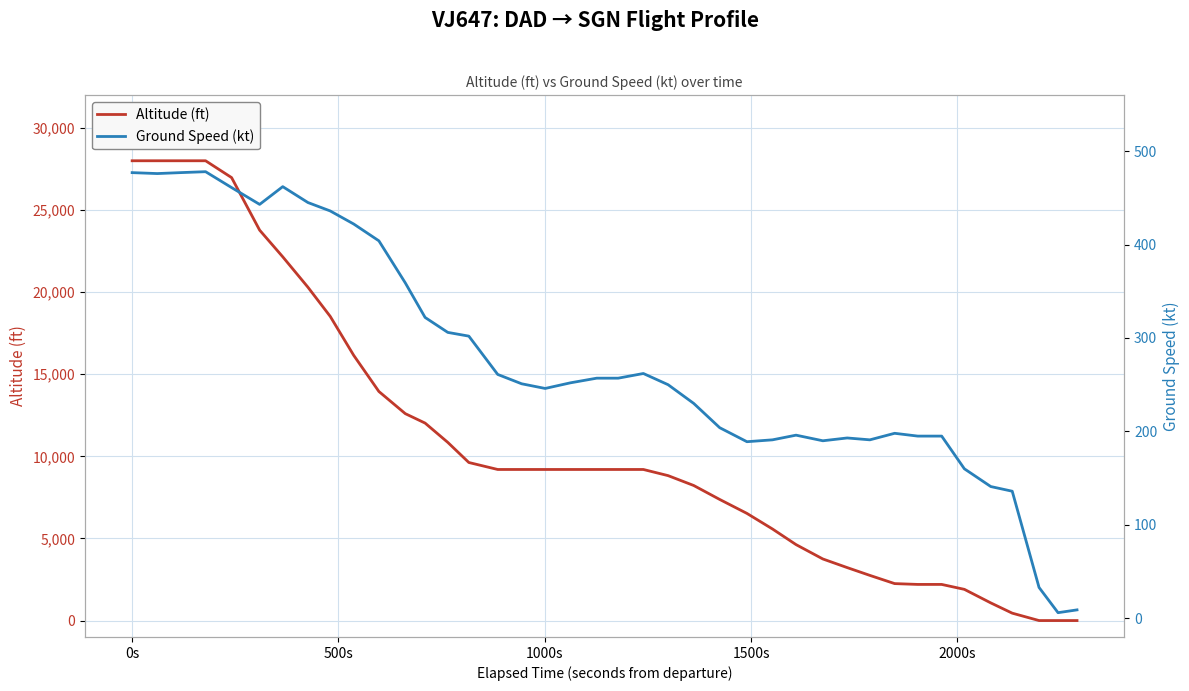

In Ground Speed (kt), how many points are higher than both neighbors (excluding endpoints)?

6